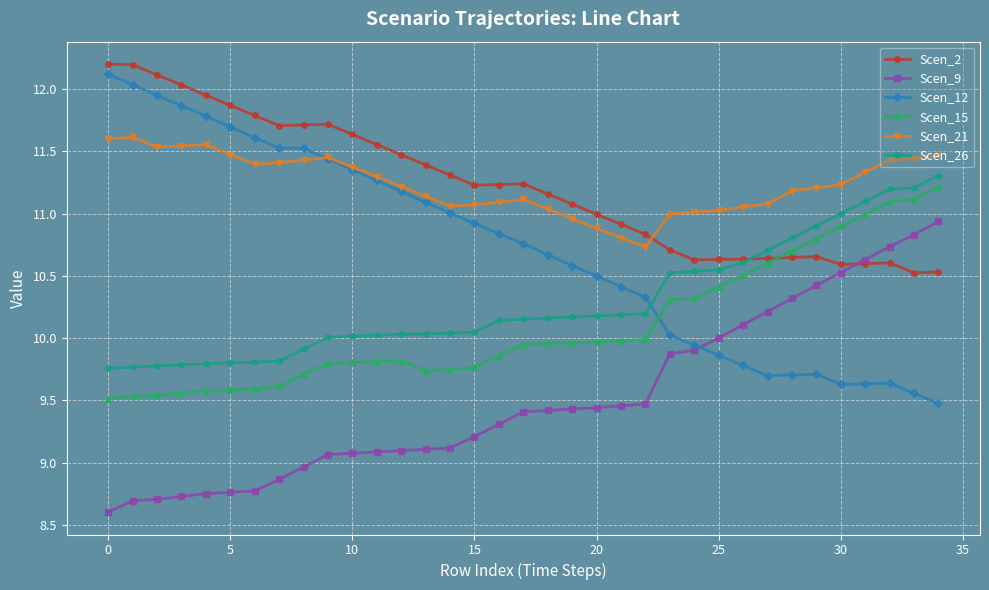

What is the maximum value shown in the chart?

12.2